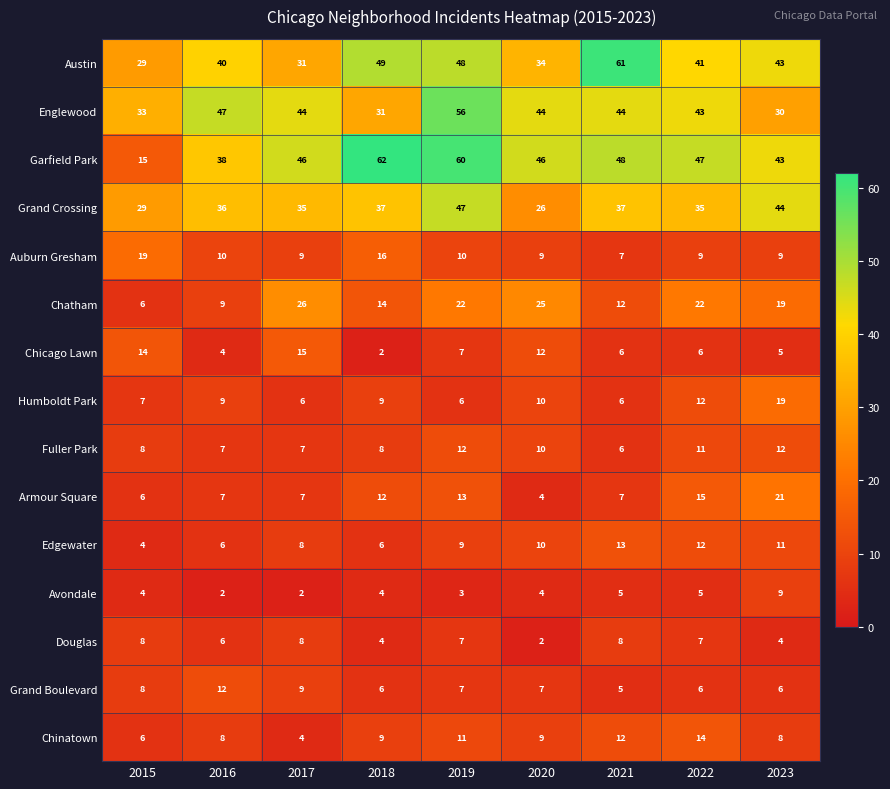

Which series has the largest range (max minus min)?

Garfield Park